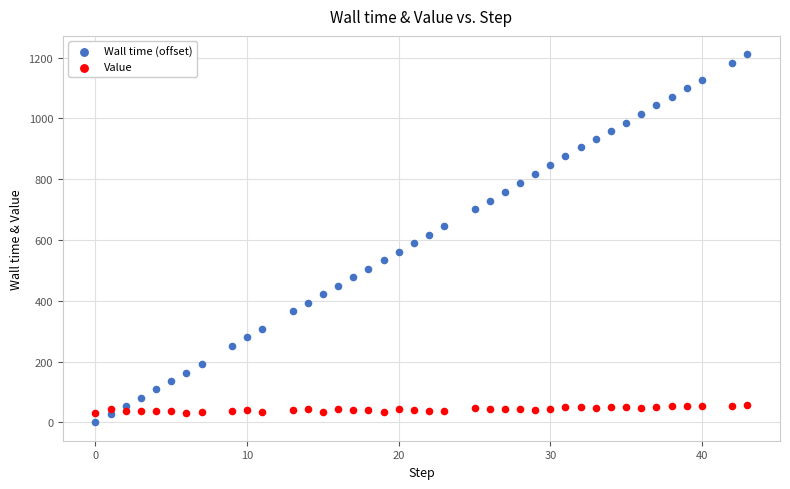

What is the X range (max minus min) for the scatter plot?

43.0